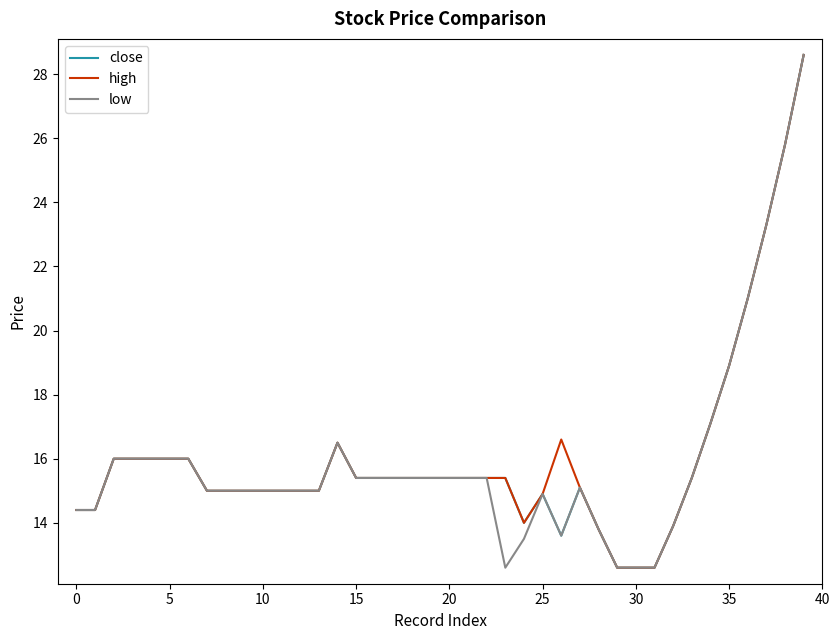

What is the lowest value of the low series?

12.6